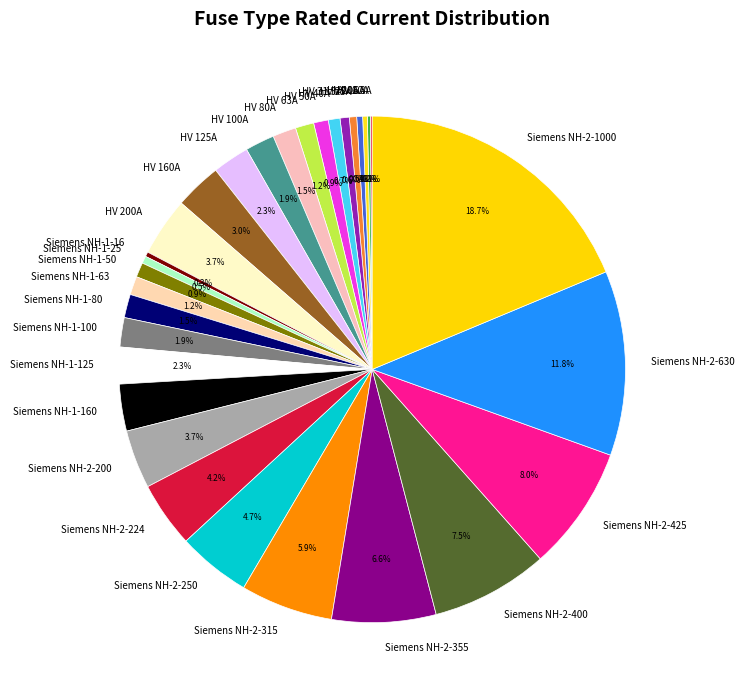

What percentage do HV 200A and Siemens NH-1-100 together represent?

5.6%